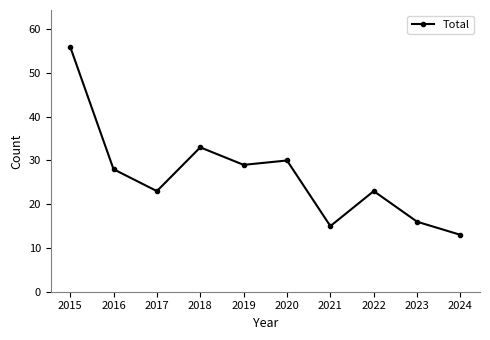

Reading left to right, extract all data points from this chart.

2015=56	2016=28	2017=23	2018=33	2019=29	2020=30	2021=15	2022=23	2023=16	2024=13